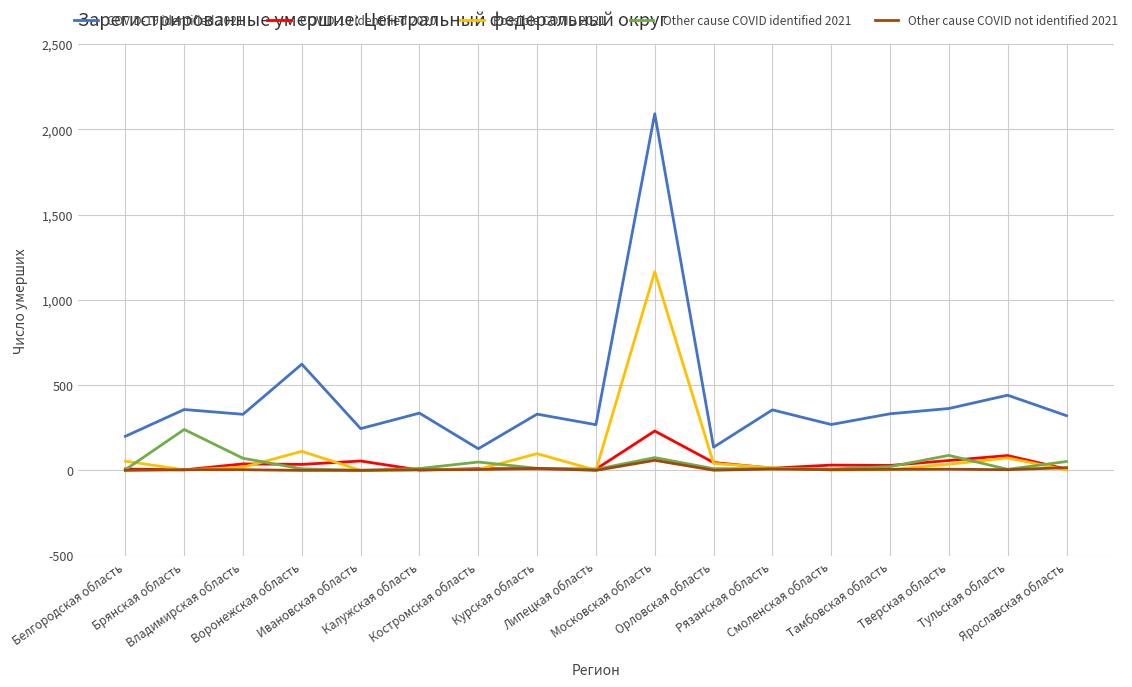

Which series has the largest total across all categories?

COVID-19 identified 2021